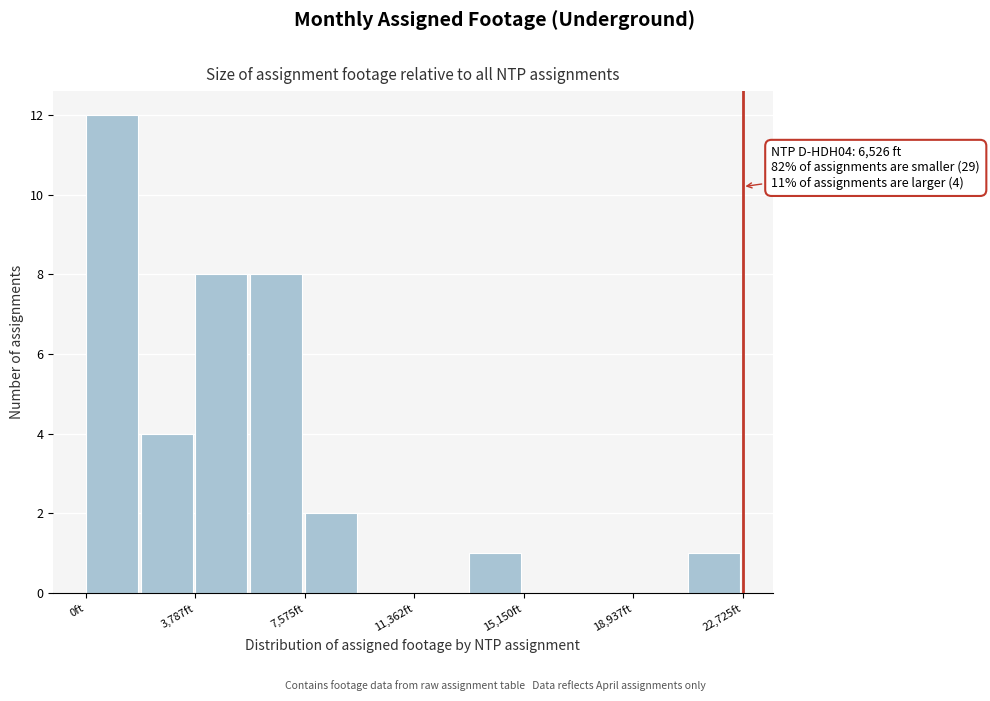

Read against the x-axis, roughly where is the centre of the tallest bar?

1000